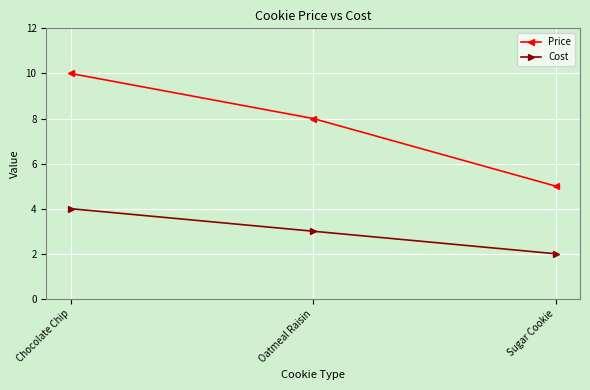

Does the chart have visible grid lines?

Yes